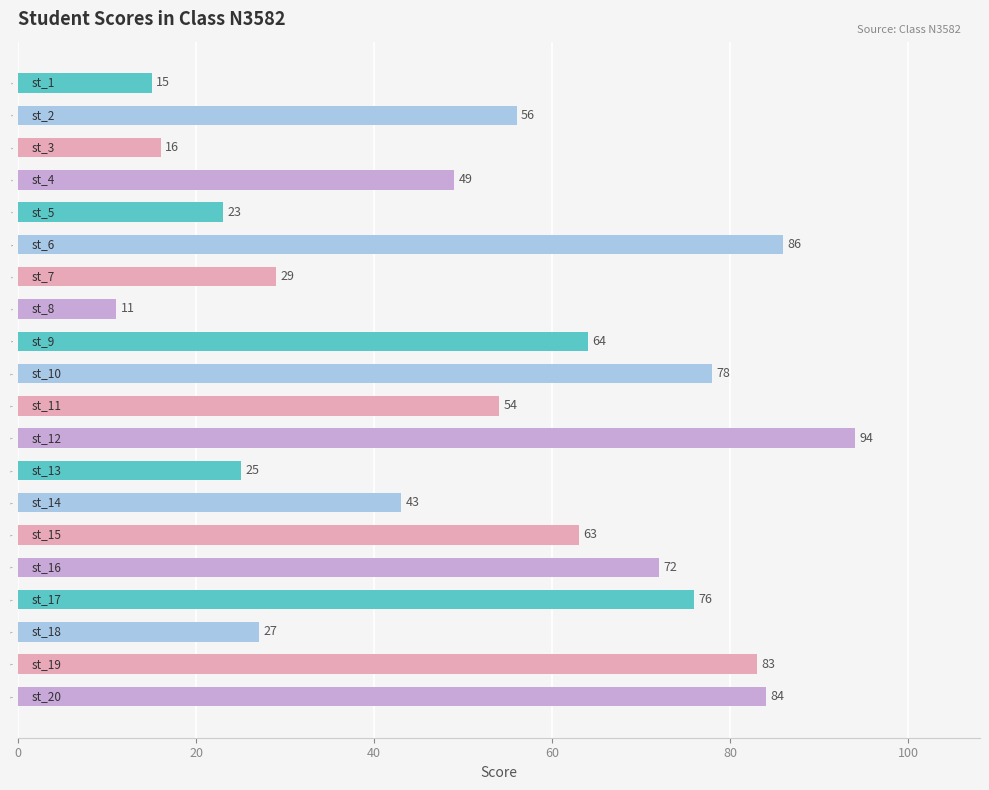

Reading top to bottom, list all the values displayed in this chart.

st_1=15	st_2=56	st_3=16	st_4=49	st_5=23	st_6=86	st_7=29	st_8=11	st_9=64	st_10=78	st_11=54	st_12=94	st_13=25	st_14=43	st_15=63	st_16=72	st_17=76	st_18=27	st_19=83	st_20=84